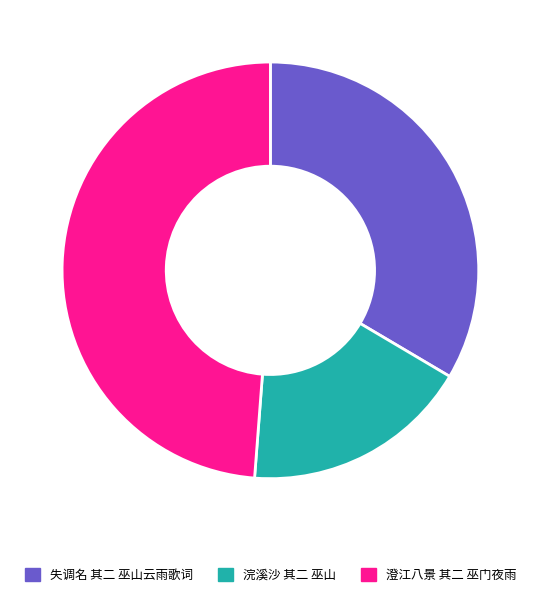

Is it true that 失调名 其二 巫山云雨歌词 is 34% of the pie?

True